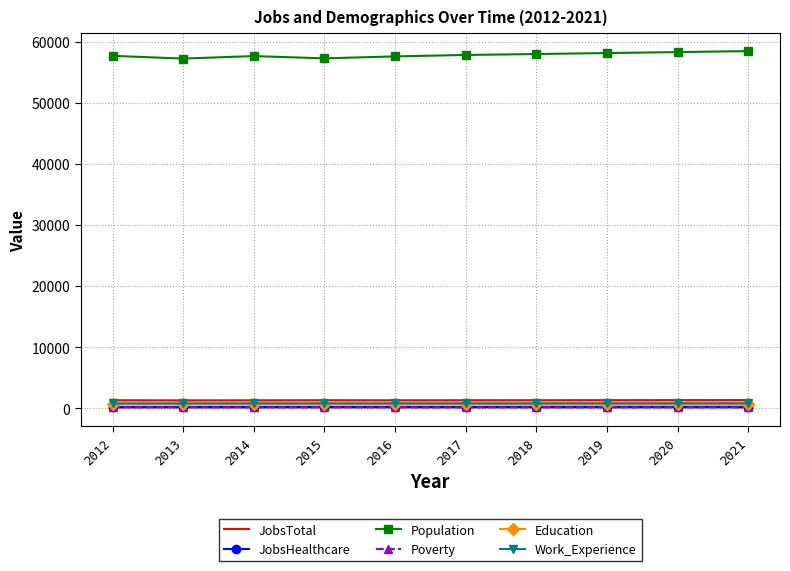

True or false: Education and JobsHealthcare cross at least once.

False